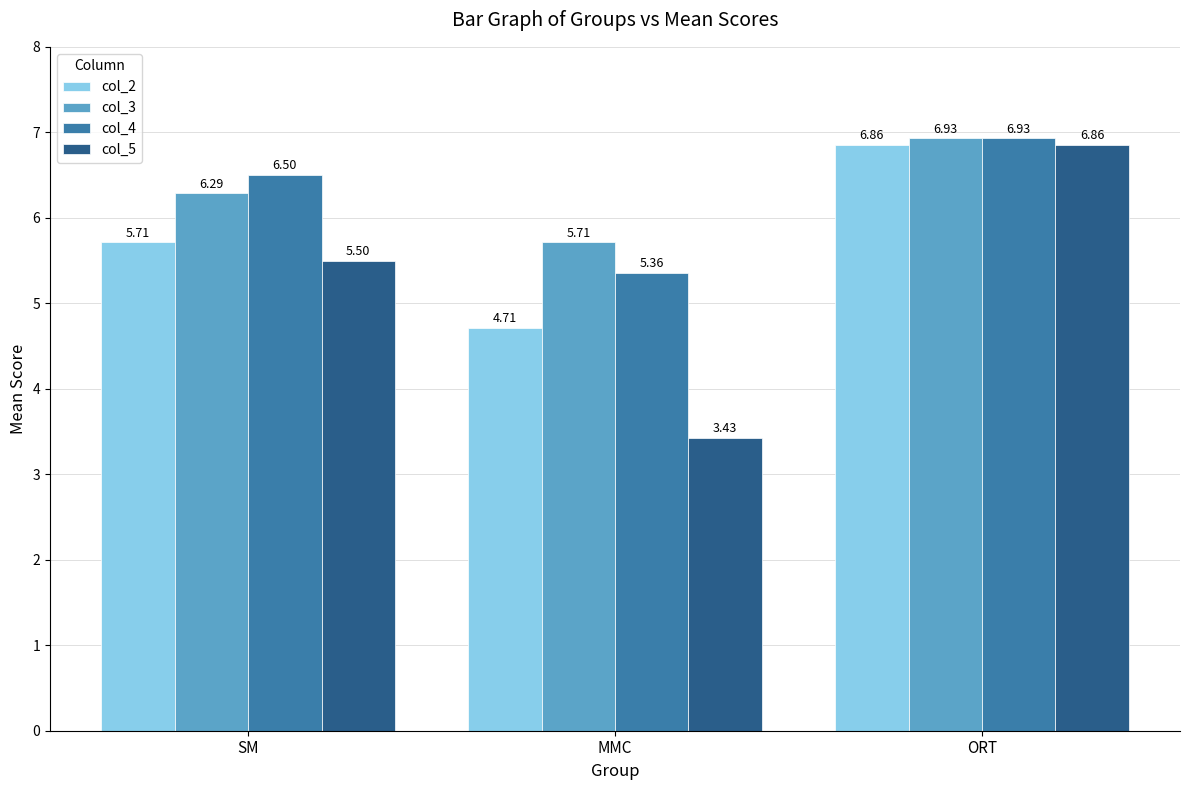

How many categories are shown in the chart?

3